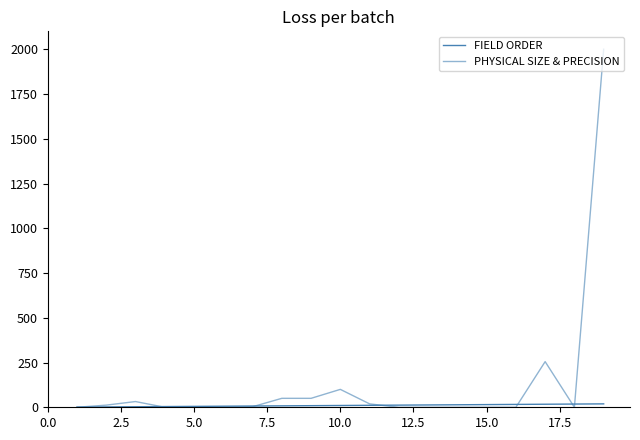

What is the difference between the maximum and minimum values in the FIELD ORDER series?

18